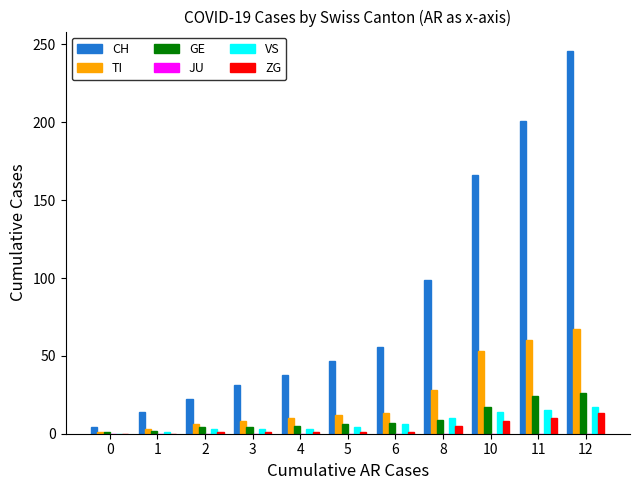

What is the sum of all VS values?

76